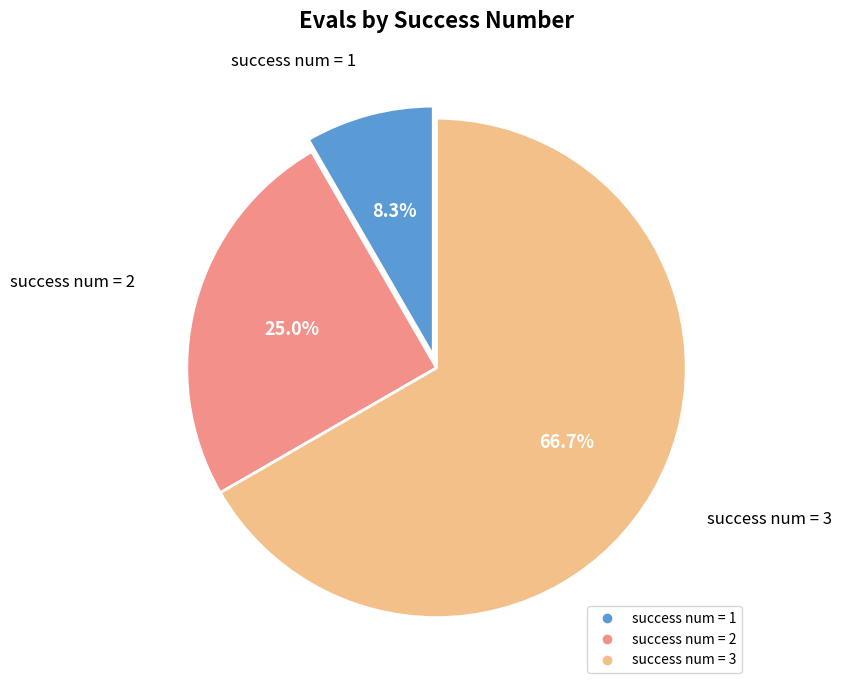

Is there any slice that represents more than half of the pie?

Yes